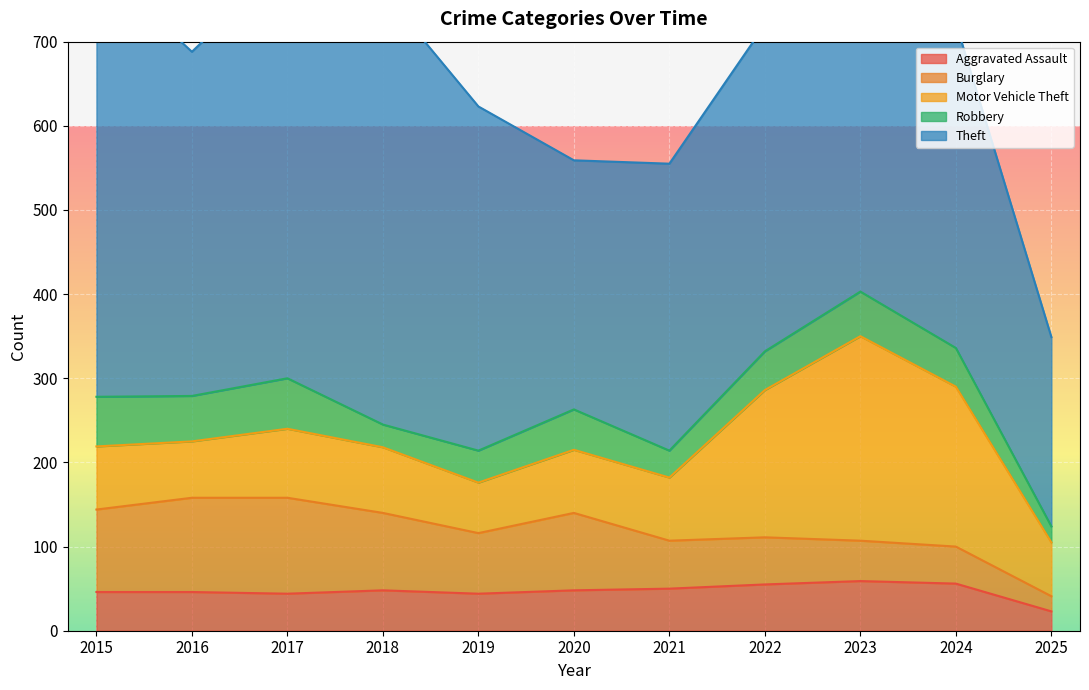

How many data points in Theft are less than 388?

5